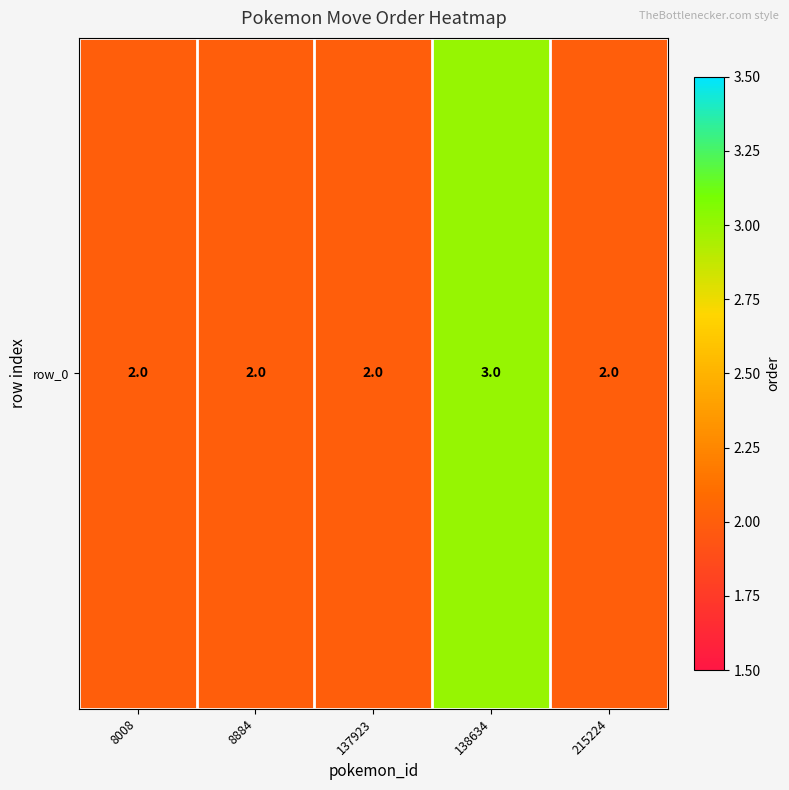

The chart shows a value of 1 at 8884. True or false?

False